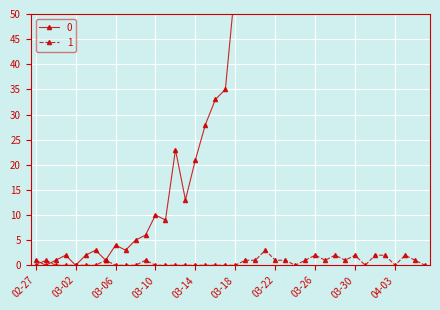

Is this an area chart (filled region under the line)?

No